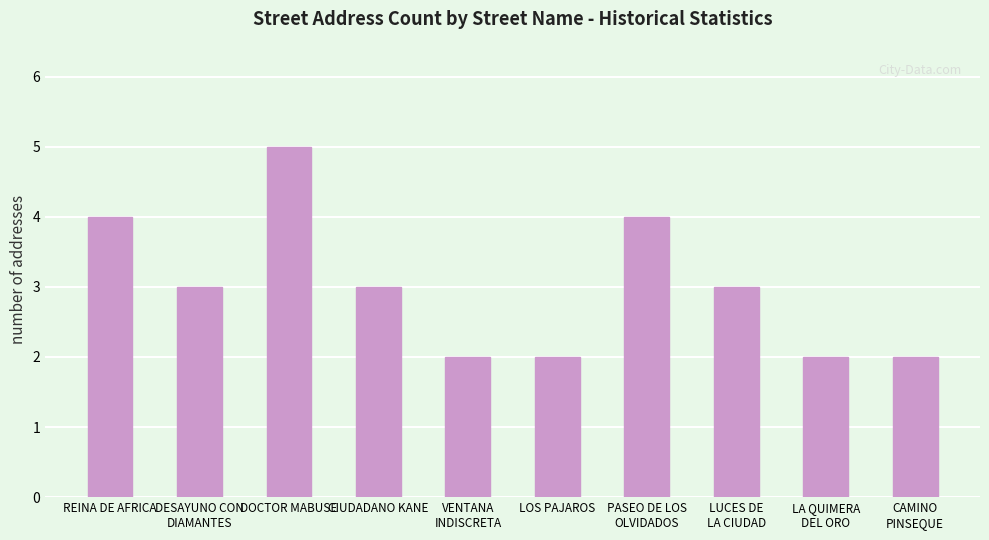

Which category has the highest value across all series?

DOCTOR MABUSE